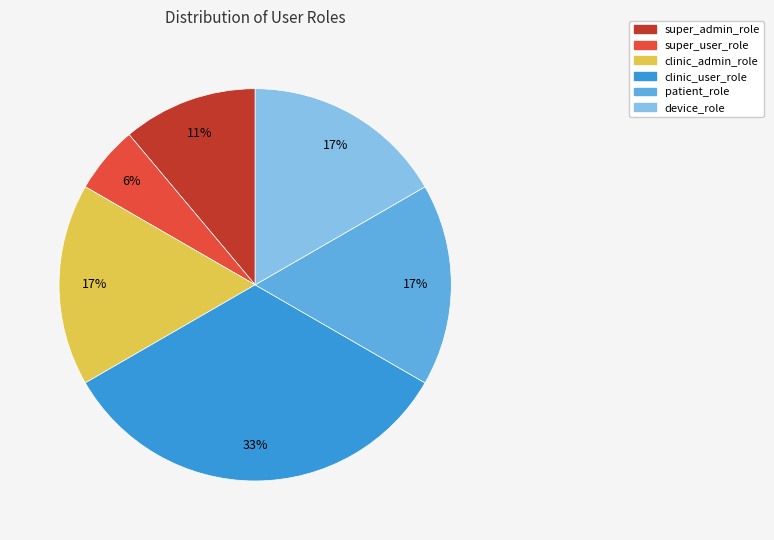

The super_user_role slice represents 6% of the pie. True or false?

True